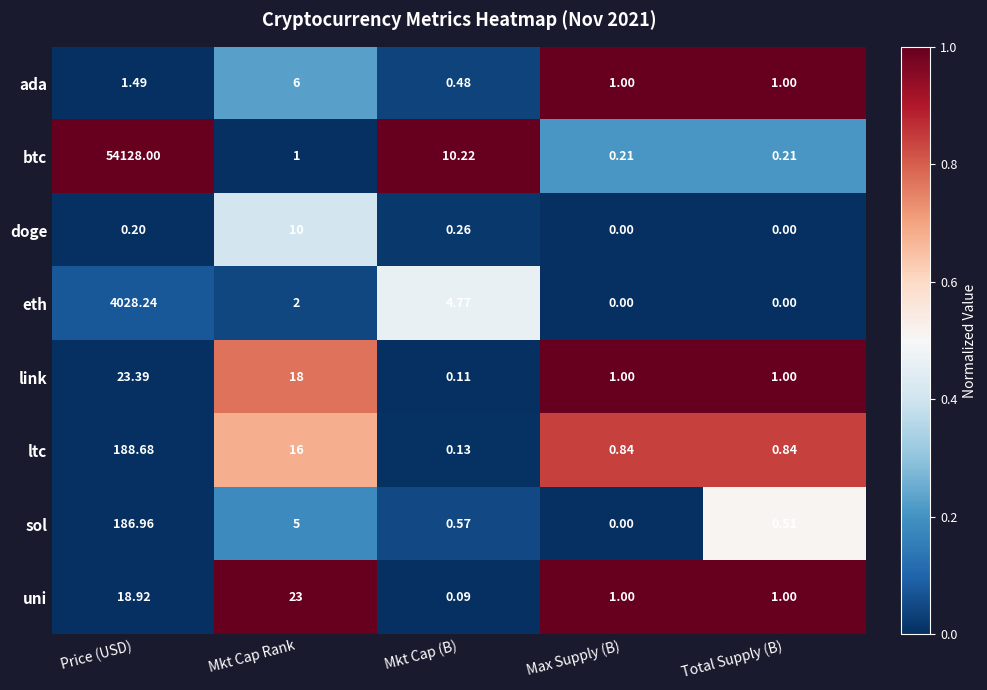

Which category has the highest value in the doge series?

Mkt Cap Rank